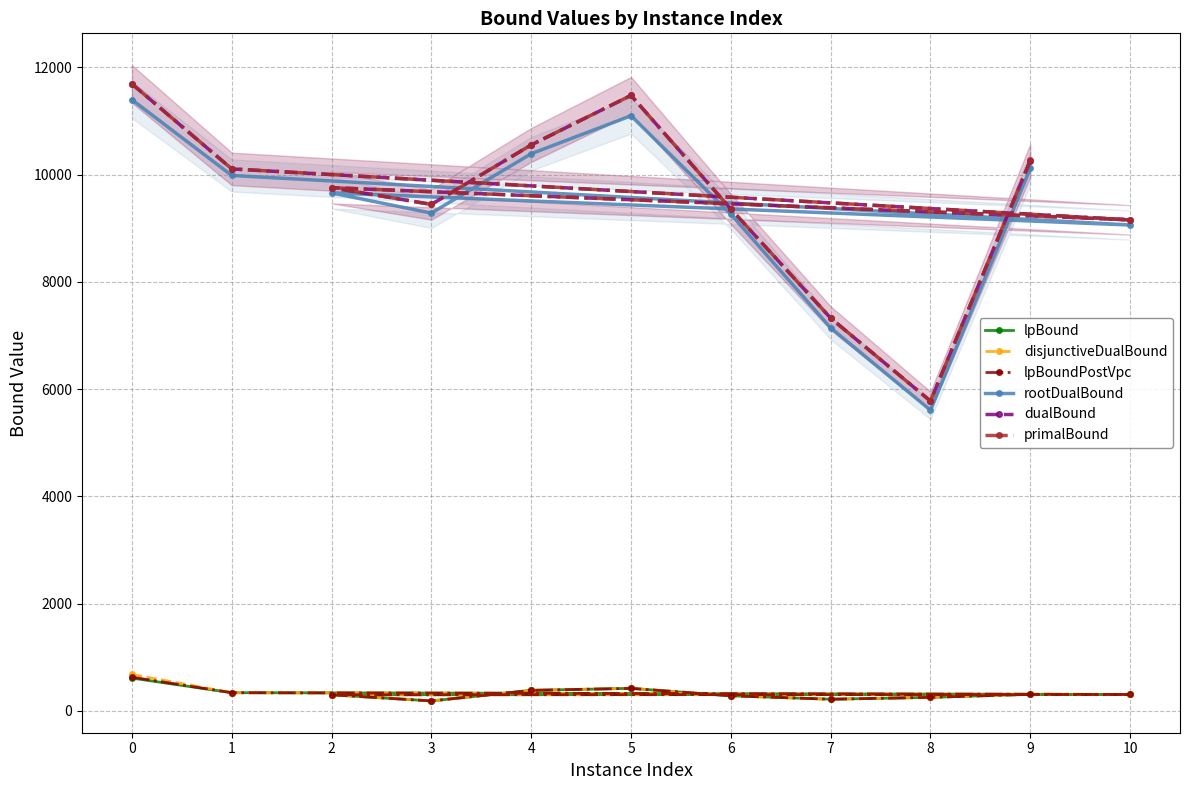

Reading left to right, transcribe all the data shown in this chart.

lpBound: 0=608.8	1=336.9	10=303.9	2=298.1	3=183.2	4=380.2	5=417.6	6=278.9	7=215.1	8=249.9	9=306.9
disjunctiveDualBound: 0=676.8	1=337.0	10=304.5	2=298.2	3=183.5	4=380.4	5=418.2	6=279.0	7=215.1	8=249.9	9=307.3
lpBoundPostVpc: 0=626.4	1=336.9	10=303.9	2=298.1	3=183.2	4=380.2	5=417.6	6=278.9	7=215.1	8=249.9	9=306.9
rootDualBound: 0=11394.6	1=9982.2	10=9058.2	2=9656.4	3=9280.7	4=10387.1	5=11095.2	6=9260.6	7=7140.4	8=5605.6	9=10113.3
dualBound: 0=11689.0	1=10104.0	10=9154.0	2=9754.0	3=9442.0	4=10551.0	5=11475.0	6=9357.0	7=7322.0	8=5776.0	9=10261.0
primalBound: 0=11689.0	1=10105.0	10=9154.0	2=9754.0	3=9442.0	4=10552.0	5=11475.0	6=9357.0	7=7322.0	8=5776.0	9=10262.0